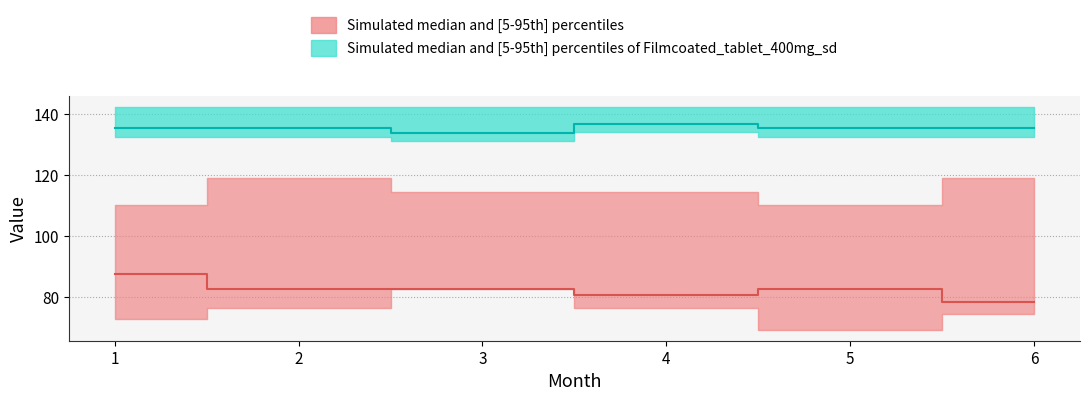

Does the chart have visible grid lines?

Yes